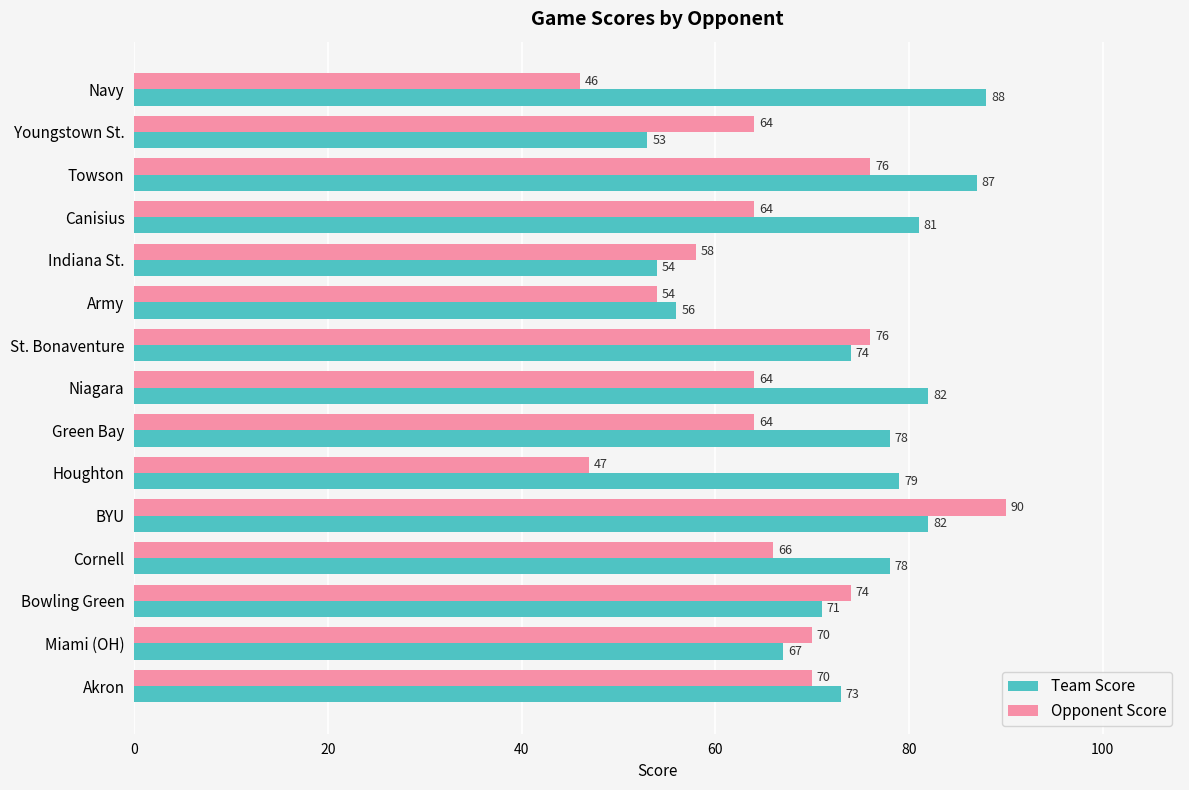

What is the total value across all series at BYU?

172